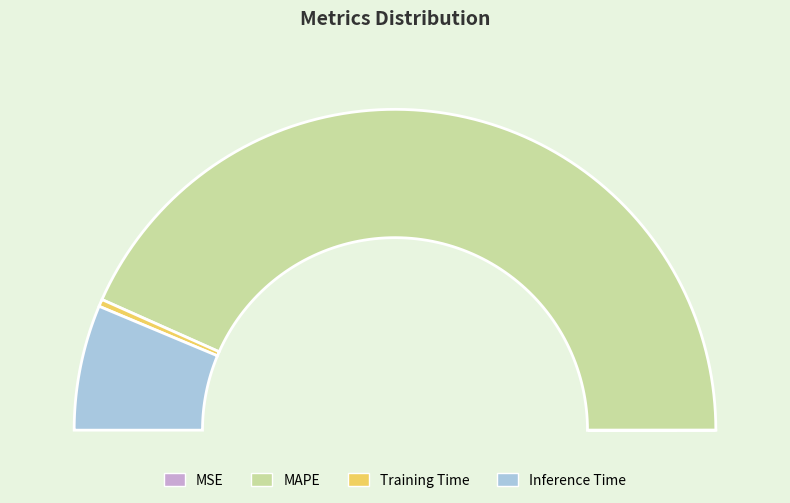

Does any single category account for the majority?

Yes